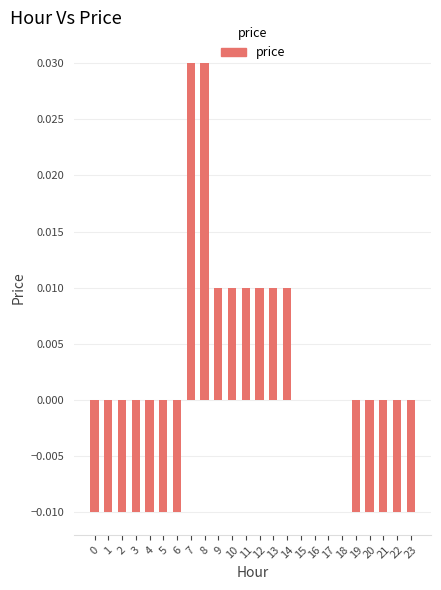

How many values are between 0 and 1?

12